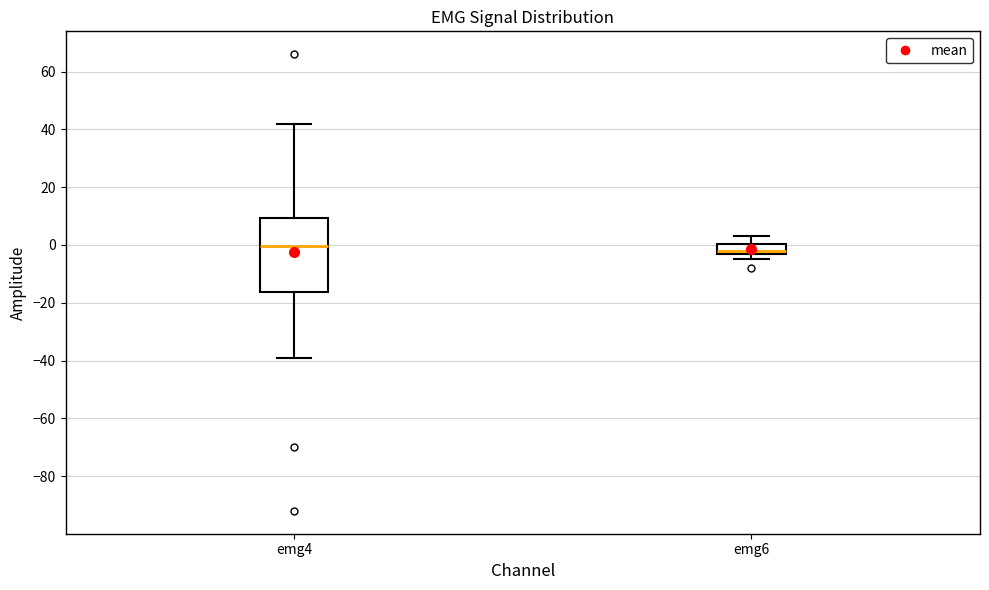

Which box is the tallest, from its lower edge to its upper edge?

emg4